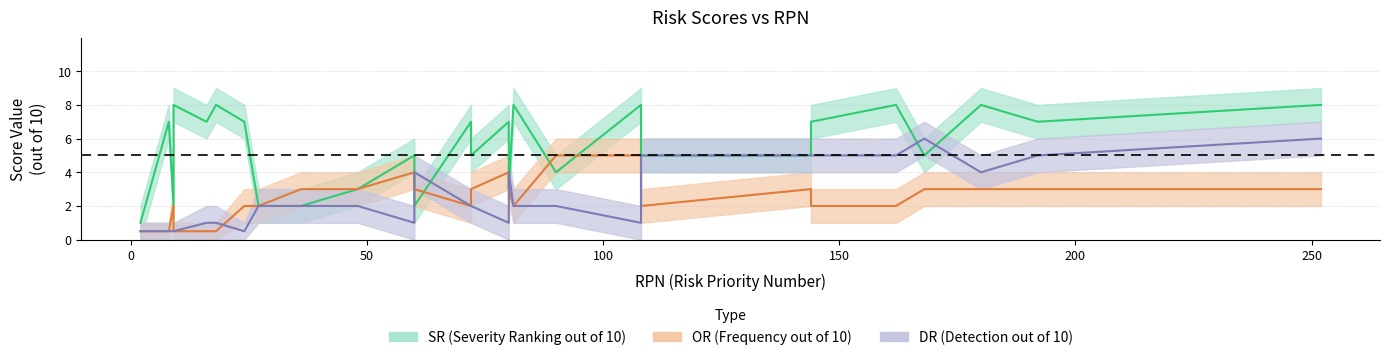

What is the sum of all OR (Frequency out of 10) values?

127